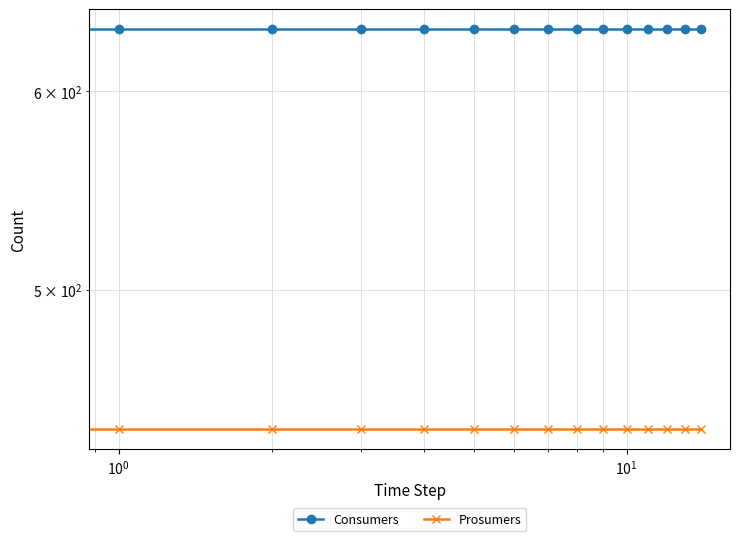

Is the value of Consumers at $\mathdefault{10^{0}}$ greater than the value of Prosumers at $\mathdefault{10^{3}}$?

Yes